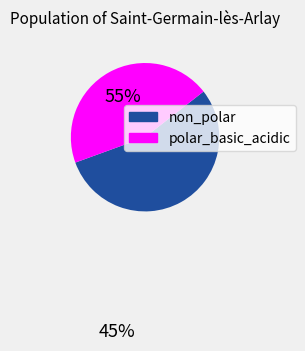

True or false: polar_basic_acidic accounts for 45% of the total.

True